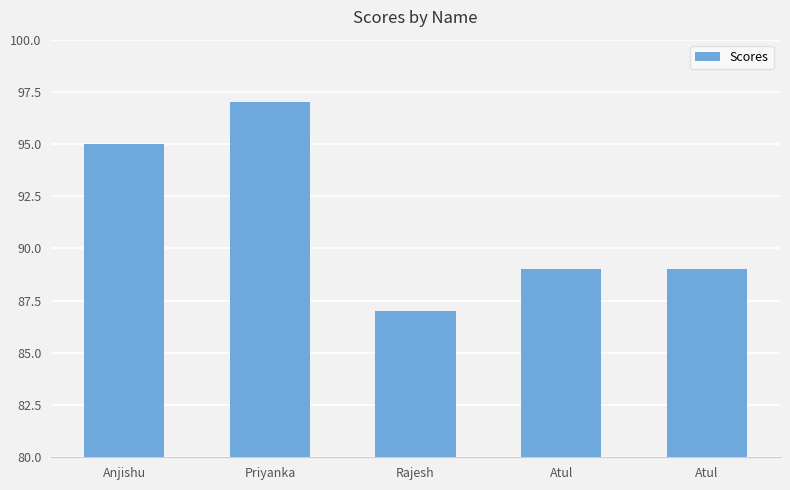

What is the average value?

91